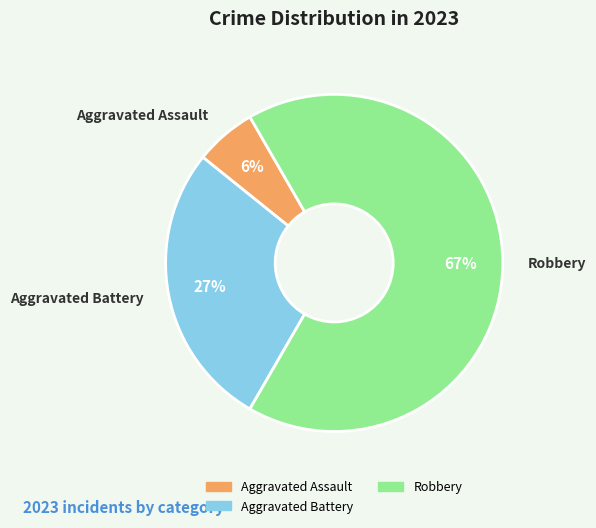

To the nearest percent, what is the difference between the largest and smallest slice percentages?

61%